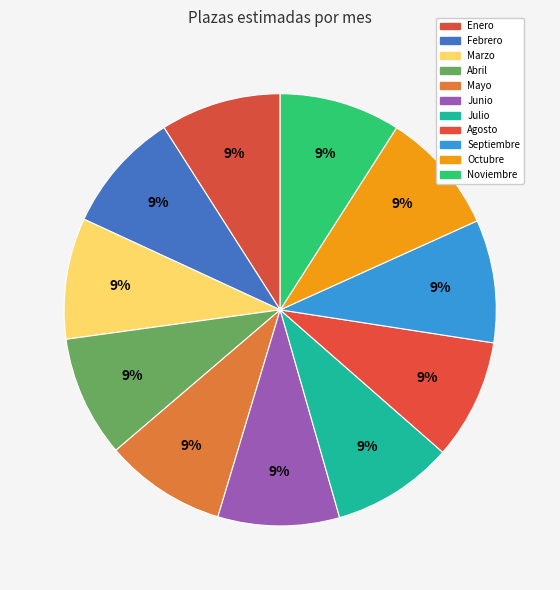

Is Marzo the majority of the pie?

No